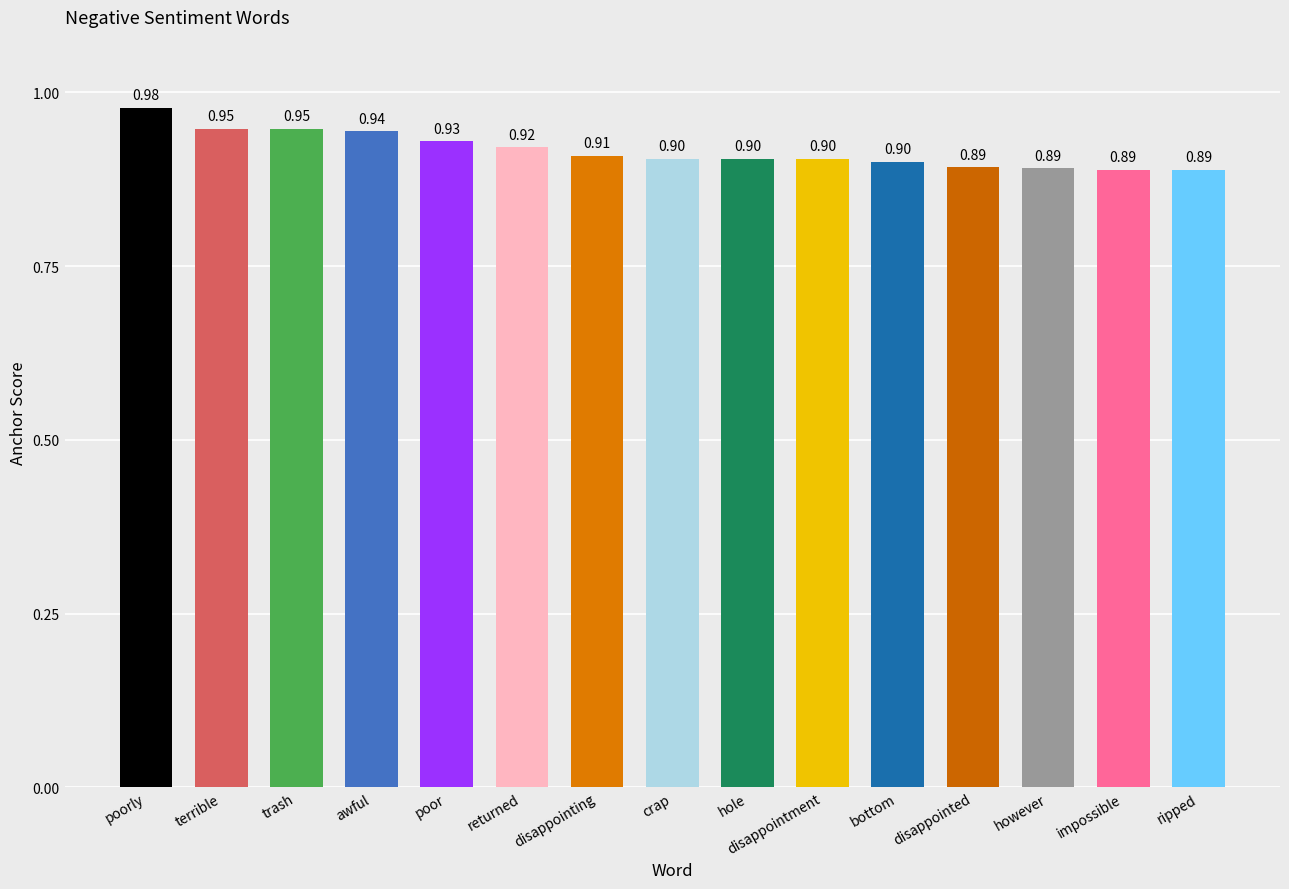

Read the value at awful.

0.9